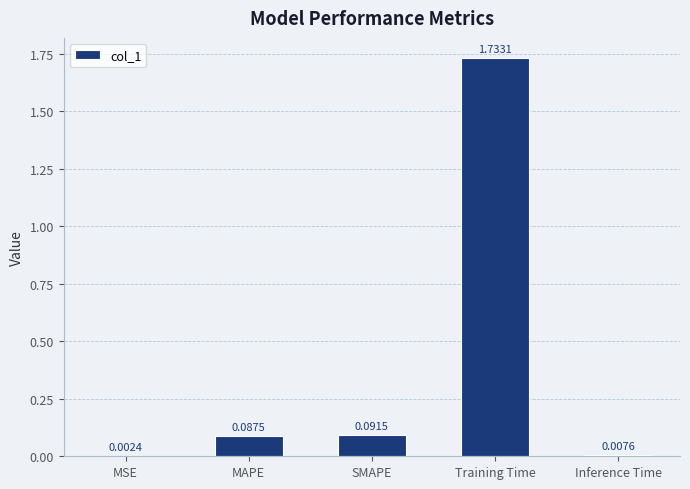

Where is the data nearest to the value 0?

MSE